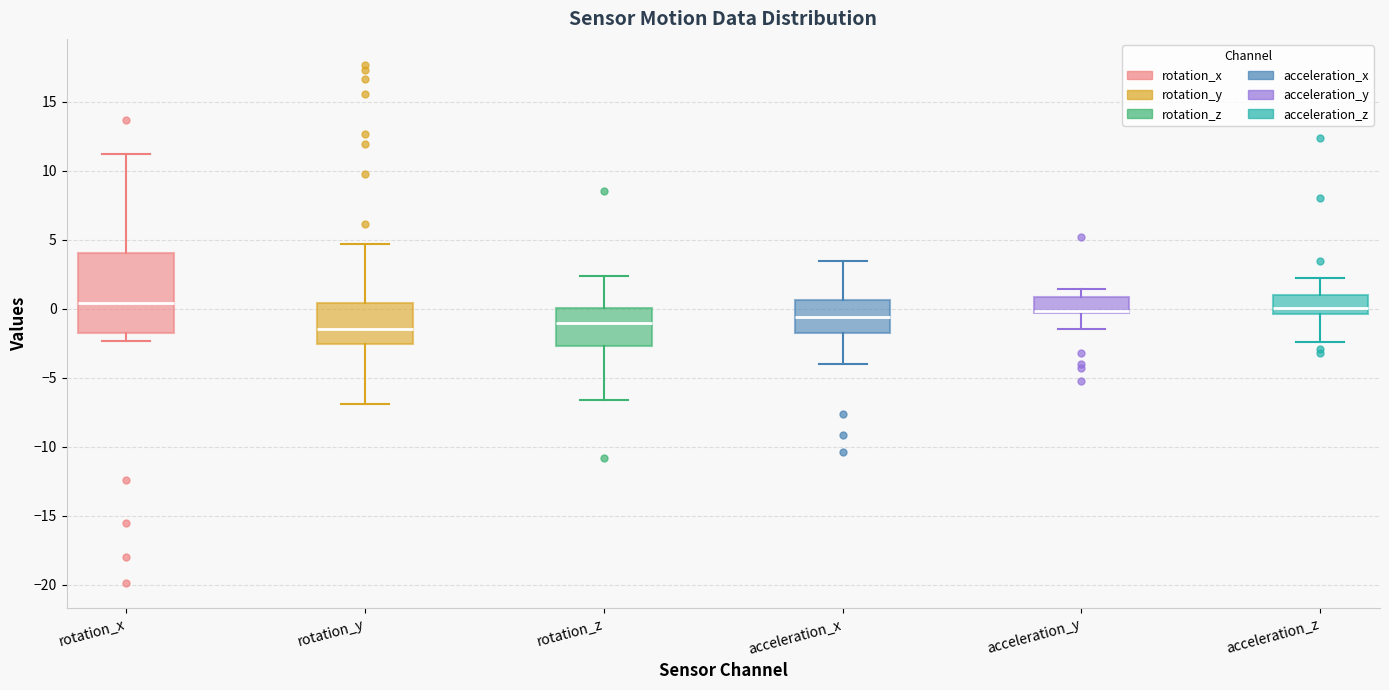

Reading left to right, read every box against the y-axis: the position of its median line, the range the box covers, and the ends of its whiskers. The values are not printed on the chart, so give them approximately, as read against the axis.

rotation_x: median 0.5, box -2.0 to 4.0, whiskers -2.5 to 11.0
rotation_y: median -1.5, box -2.5 to 0.5, whiskers -7.0 to 4.5
rotation_z: median -1.0, box -2.5 to 0.0, whiskers -6.5 to 2.5
acceleration_x: median -0.5, box -1.5 to 0.5, whiskers -4.0 to 3.5
acceleration_y: median 0.0, box -0.5 to 1.0, whiskers -1.5 to 1.5
acceleration_z: median 0.0, box -0.5 to 1.0, whiskers -2.5 to 2.5